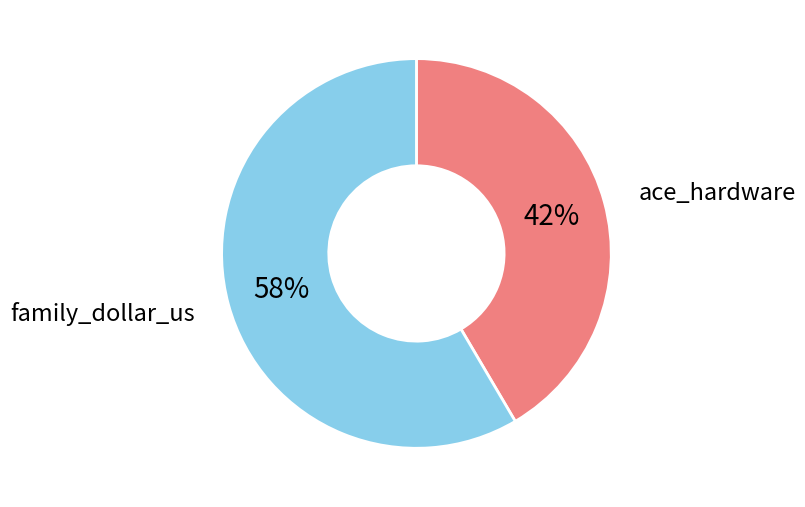

To the nearest percent, what is the combined percentage of ace_hardware and family_dollar_us?

100%